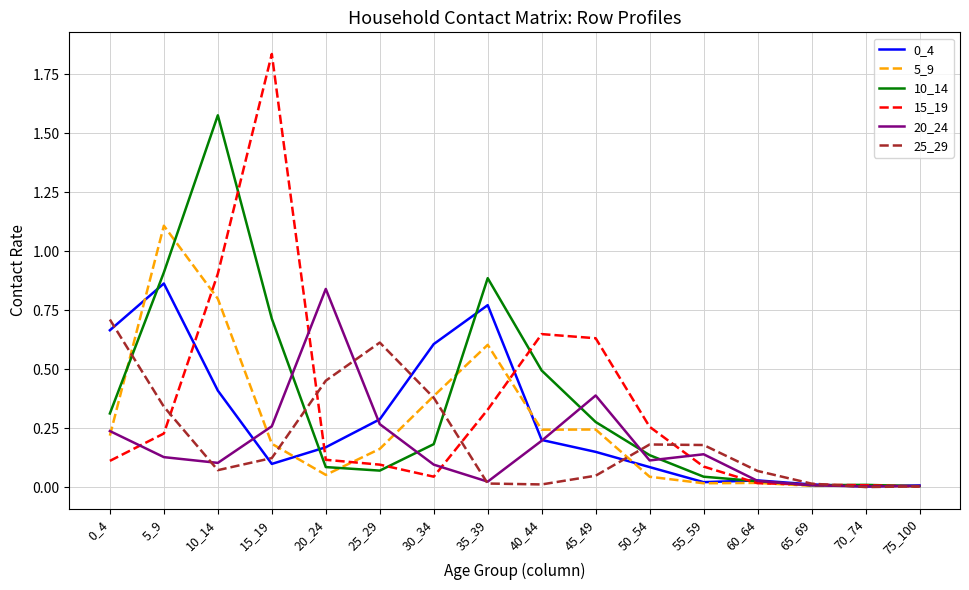

Is it true that 15_19 equals 0.2 at 20_24?

False